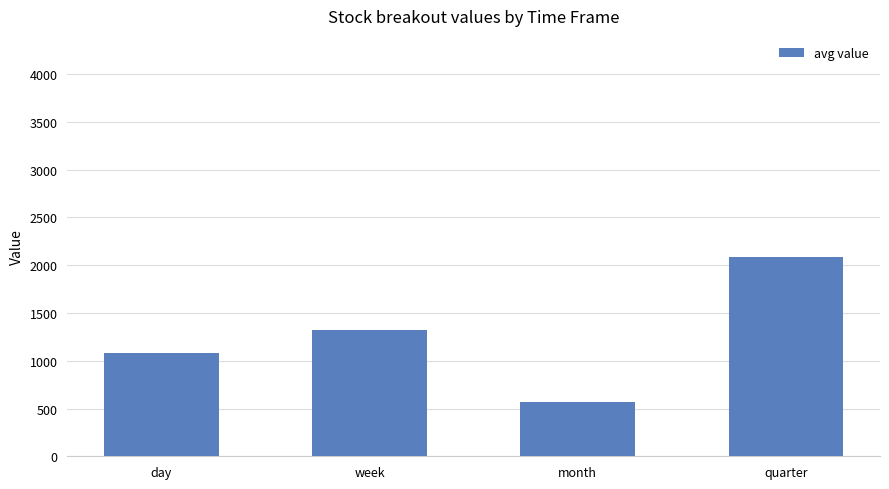

What is the minimum value shown in the chart?

570.0